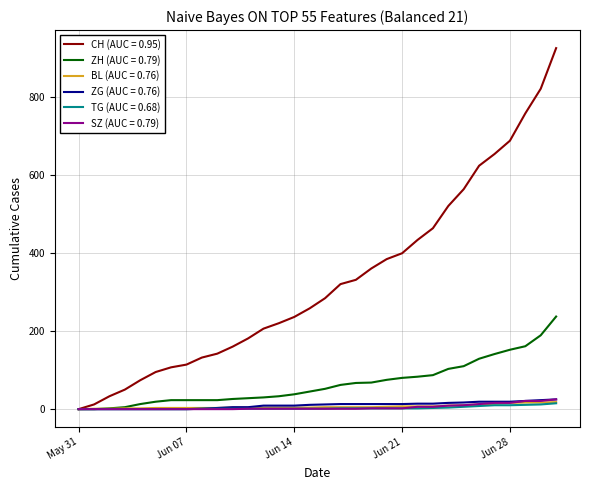

Which series has the largest total across all categories?

CH (AUC = 0.95)